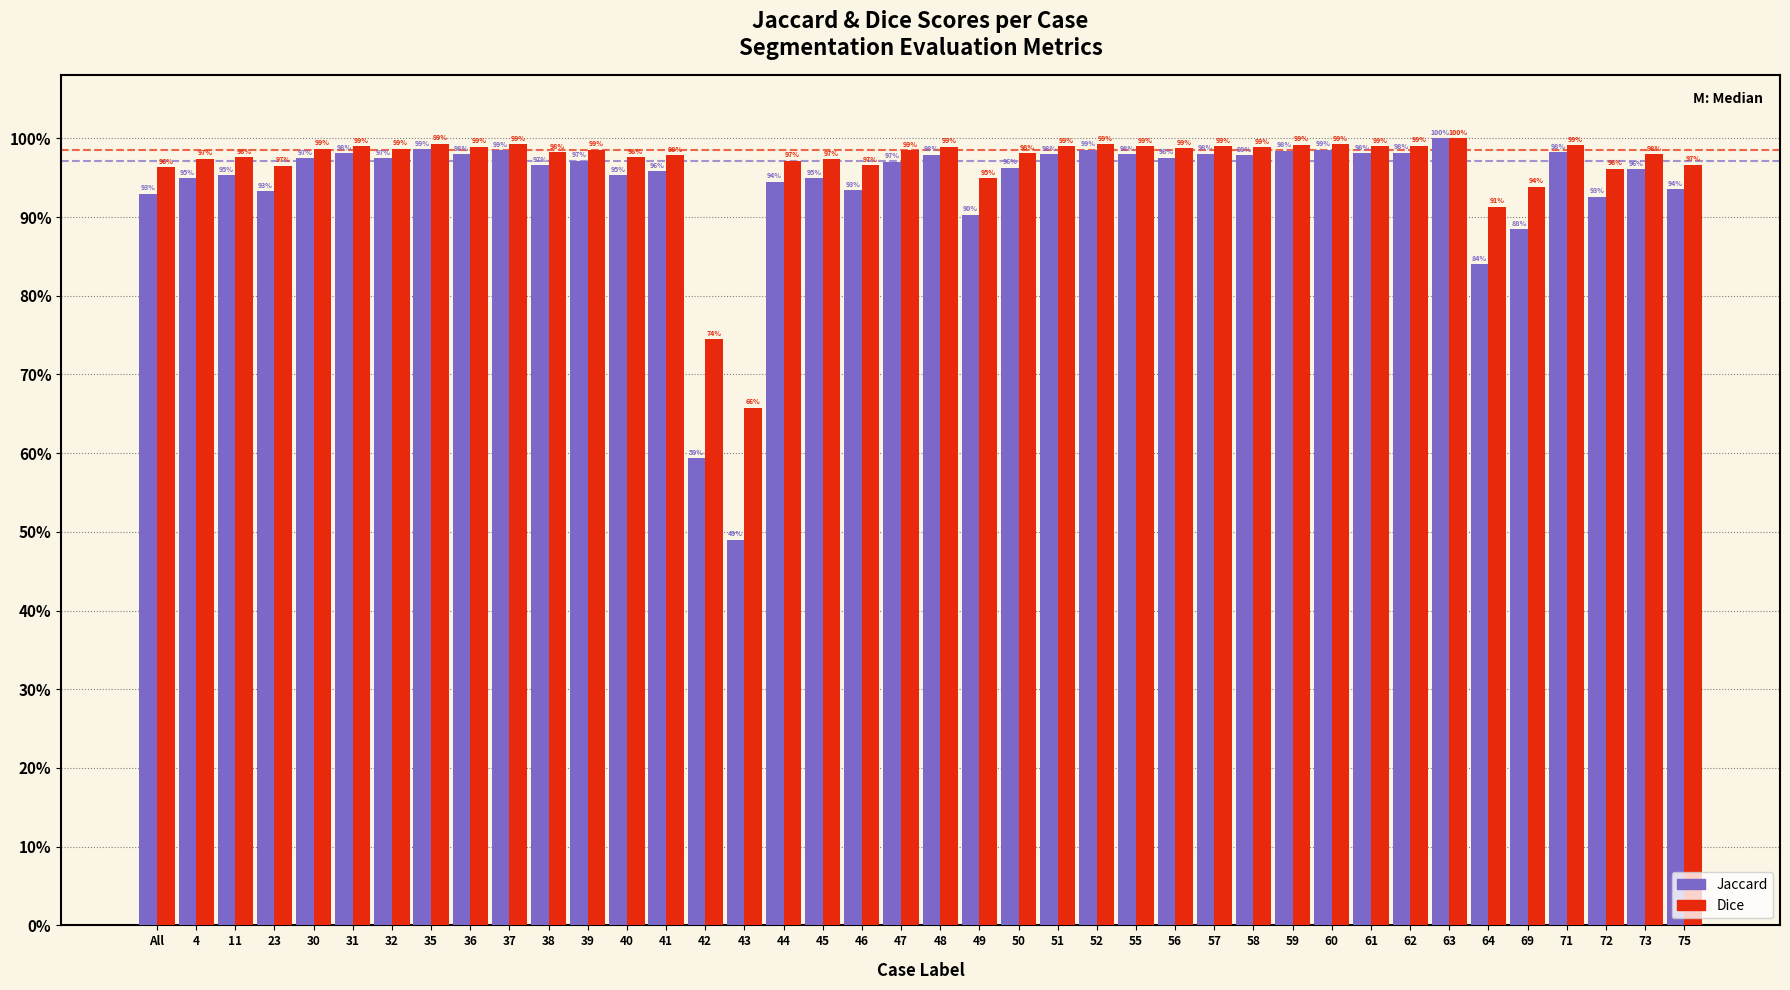

What are all the series names shown in the legend?

Jaccard, Dice